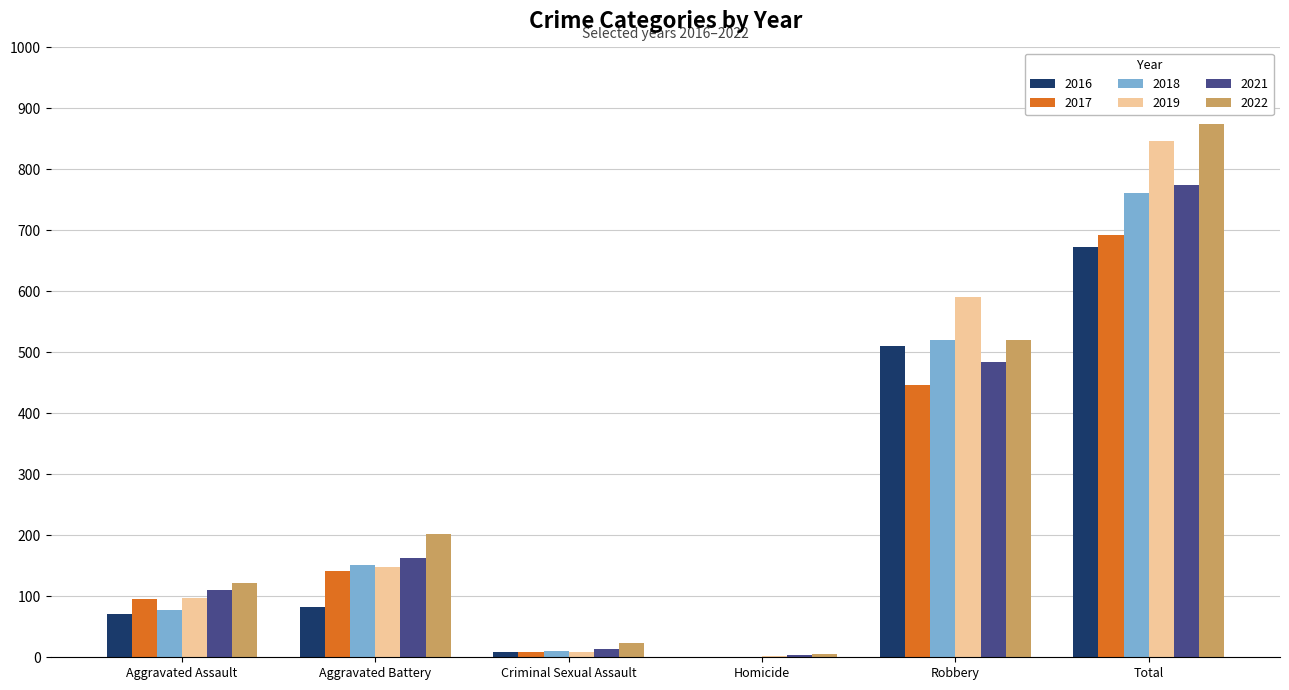

What is the total value across all series at Robbery?

3072